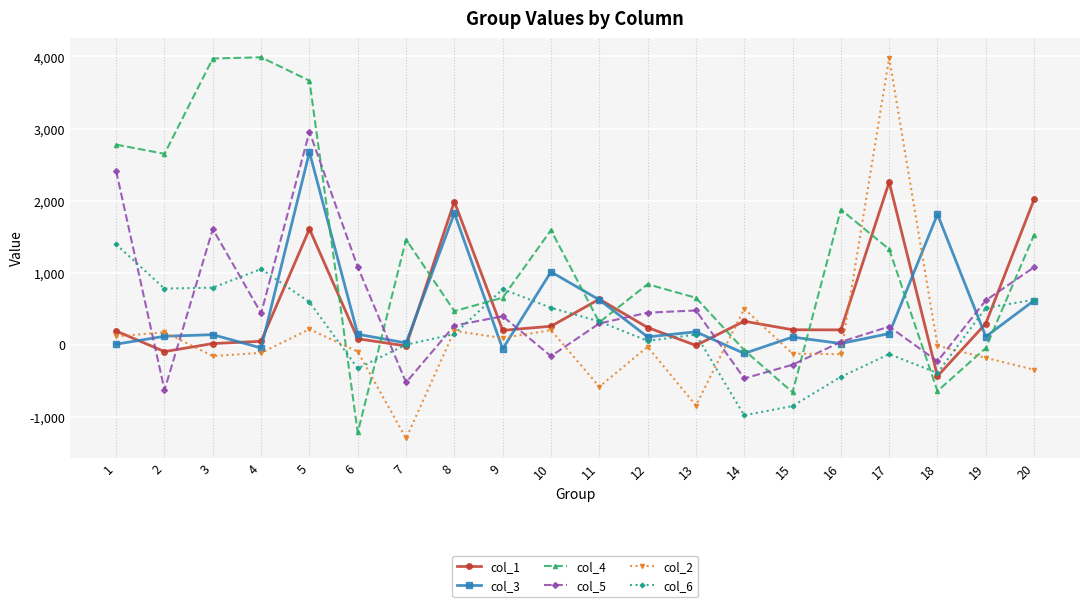

Does the chart display data point markers on the line(s)?

Yes